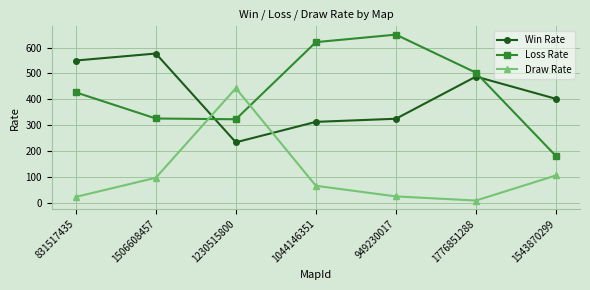

Rank the series by their maximum value, from lowest to highest.

Draw Rate, Win Rate, Loss Rate